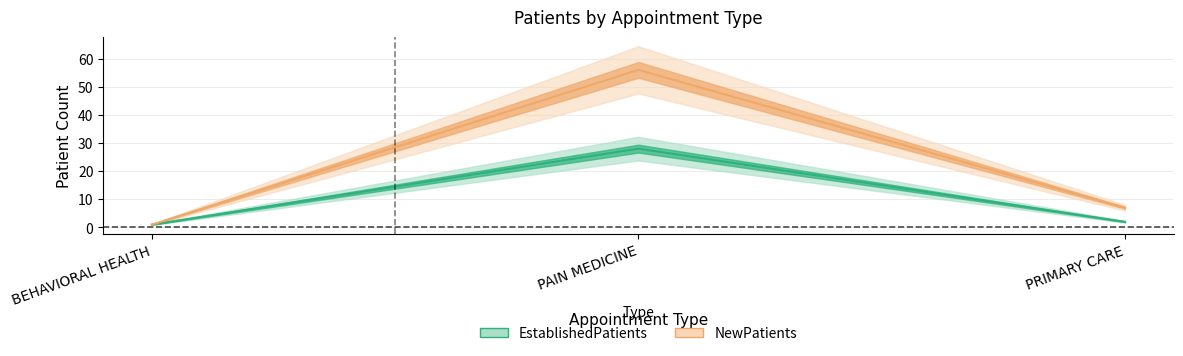

Rank the series at PAIN MEDICINE from lowest to highest value.

EstablishedPatients, NewPatients